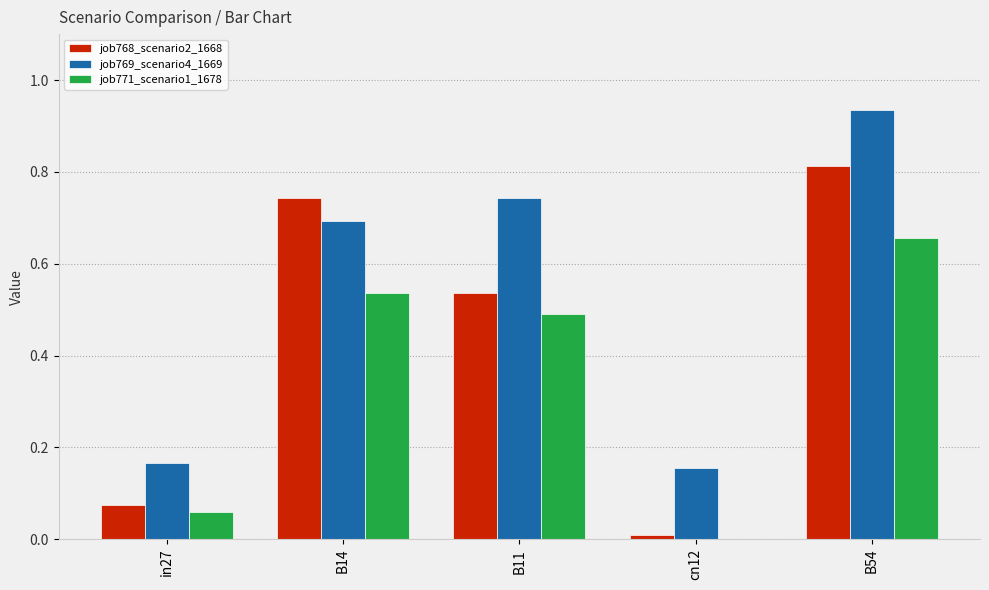

At which label does job771_scenario1_1678 reach its peak?

B54